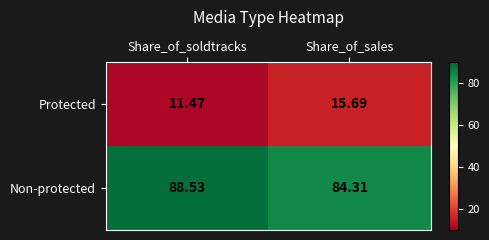

How many distinct data groups are displayed?

2